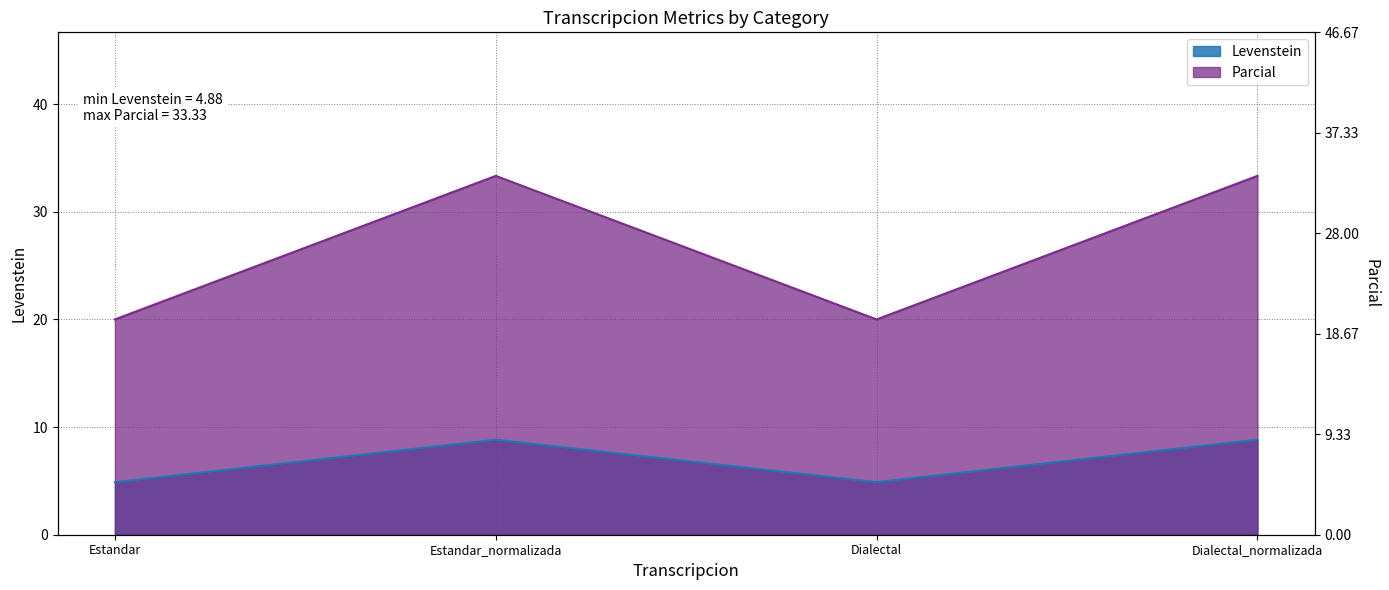

Between Dialectal and Dialectal_normalizada, which series saw the biggest shift?

Parcial